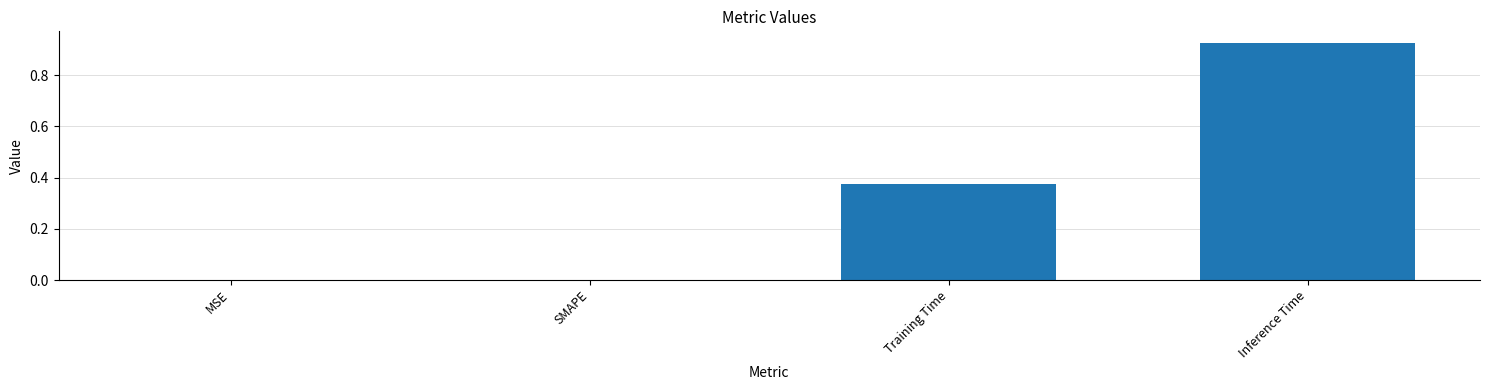

Between MSE and Inference Time, which is larger?

Inference Time